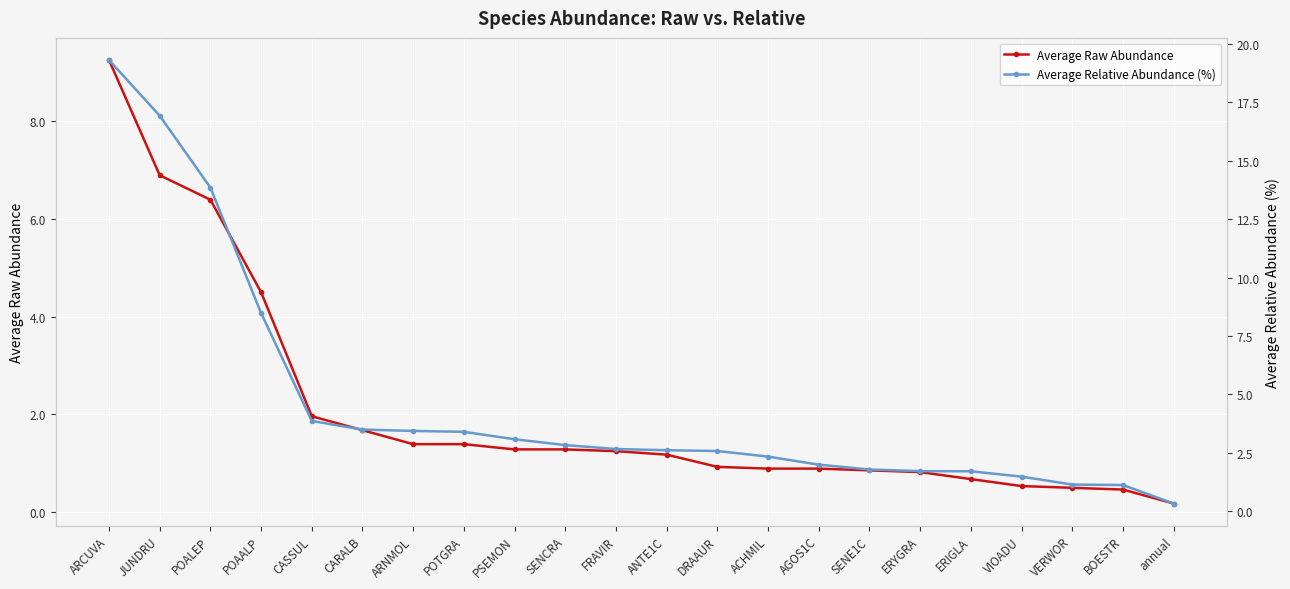

What position from the right is VERWOR?

3